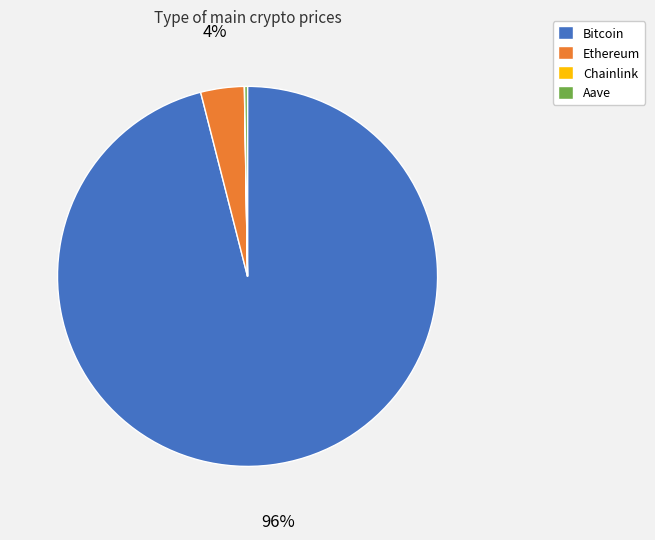

True or false: Bitcoin accounts for 87% of the total.

False